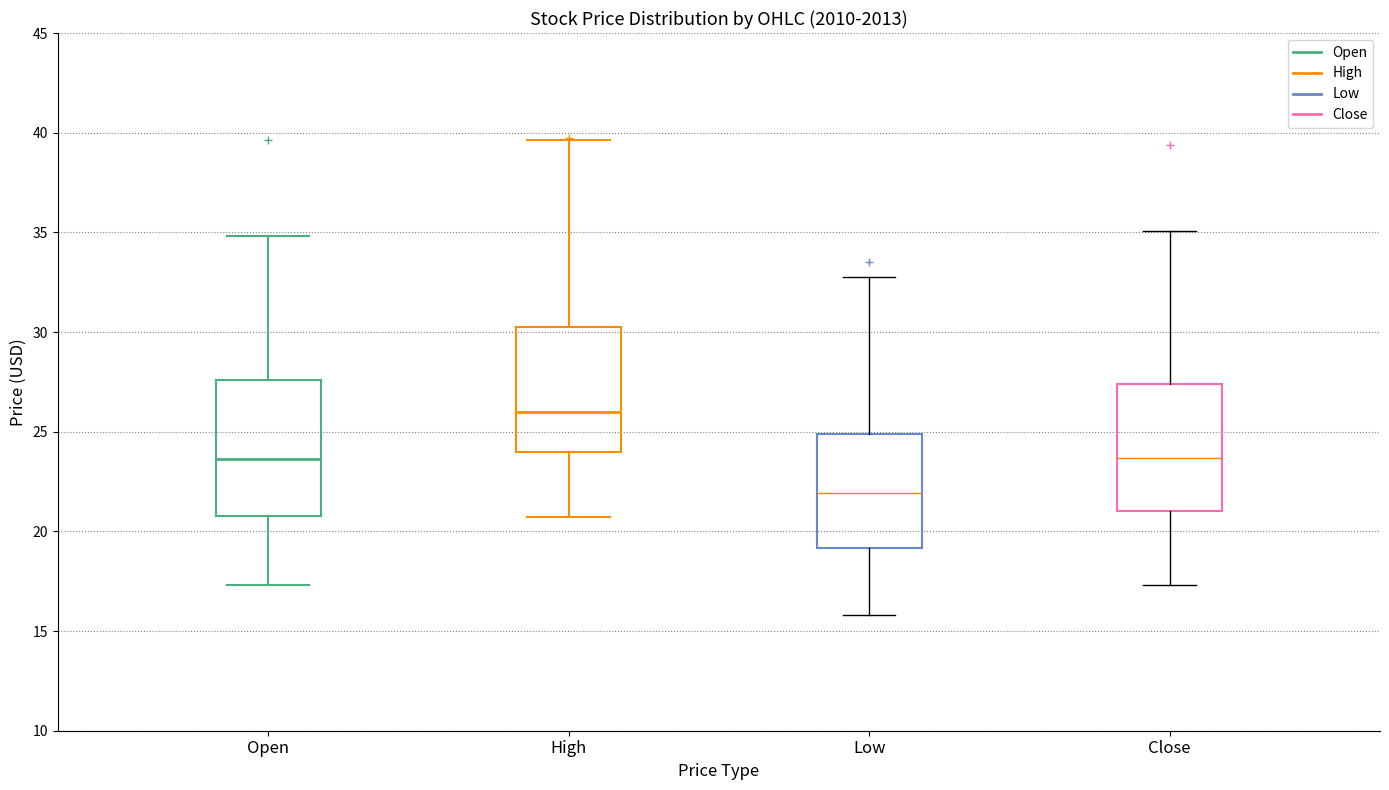

Where does the upper whisker of the box for Open end on the y-axis? The values are not printed on the chart, so give them approximately, as read against the axis.

35.0